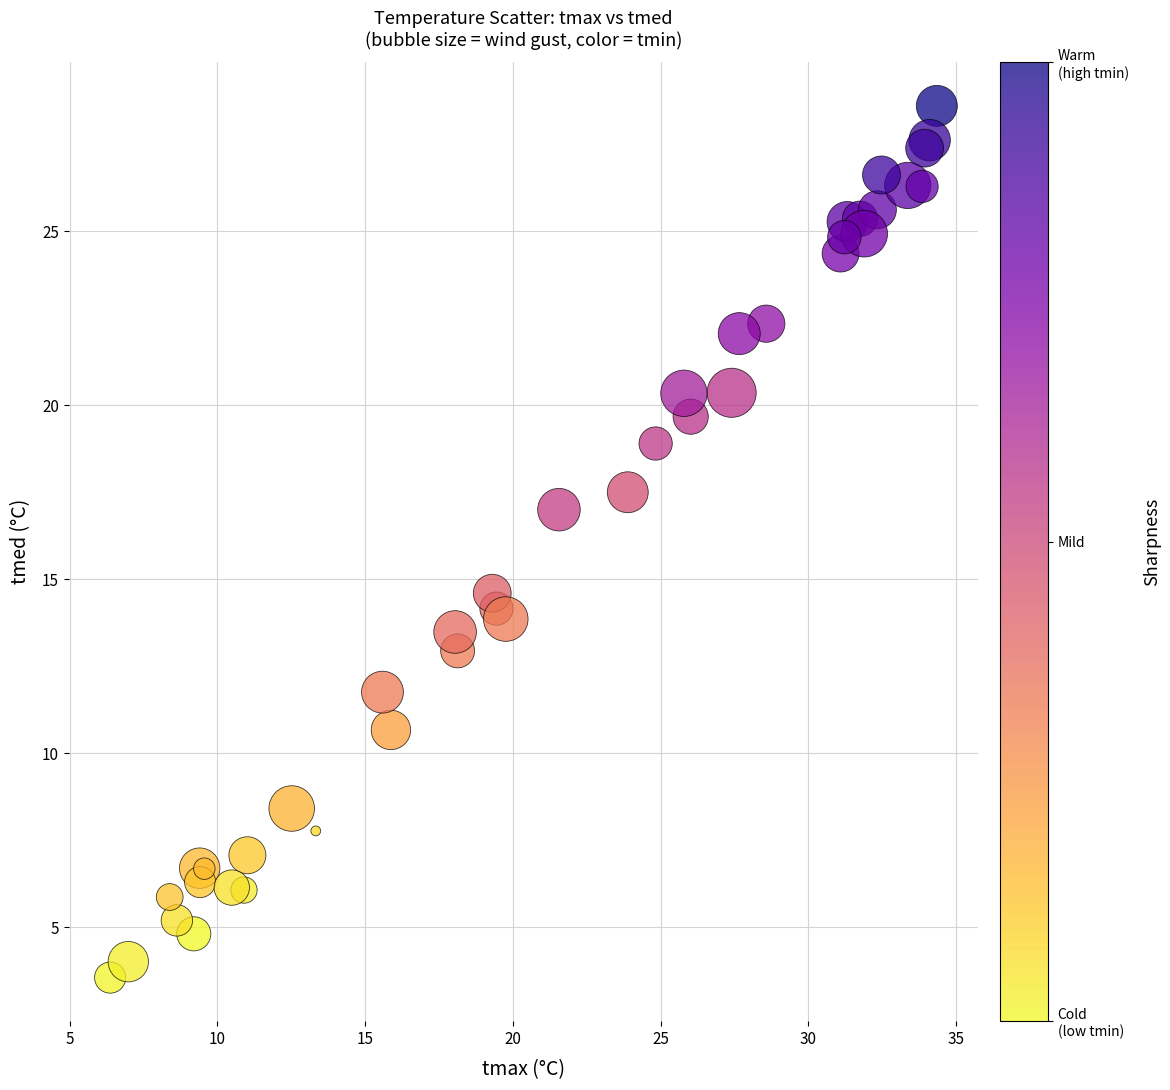

What Y value in the scatter plot is closest to 16?

17.0